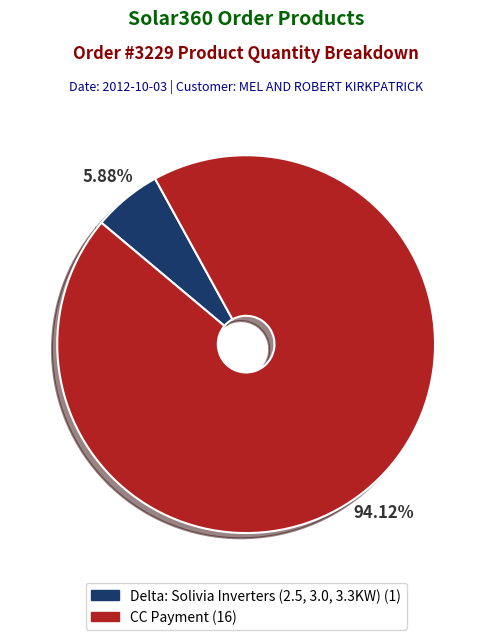

What percentage is the Delta: Solivia Inverters (2.5, 3.0, 3.3KW) slice, to the nearest percent?

6%